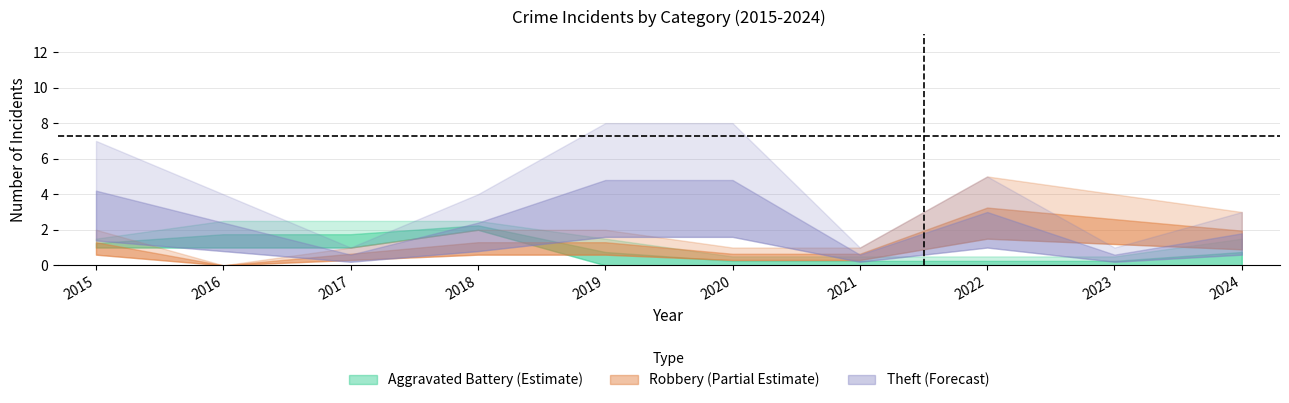

True or false: Theft and Aggravated Assault intersect in this chart.

False